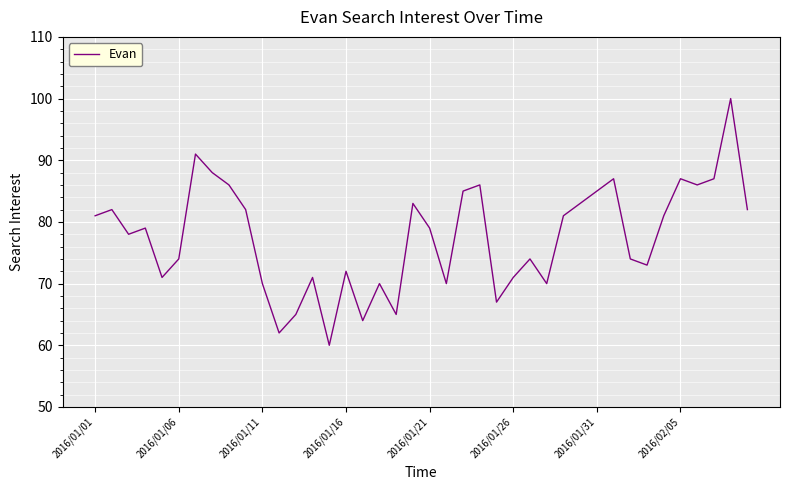

What is the difference between the maximum and minimum values?

40